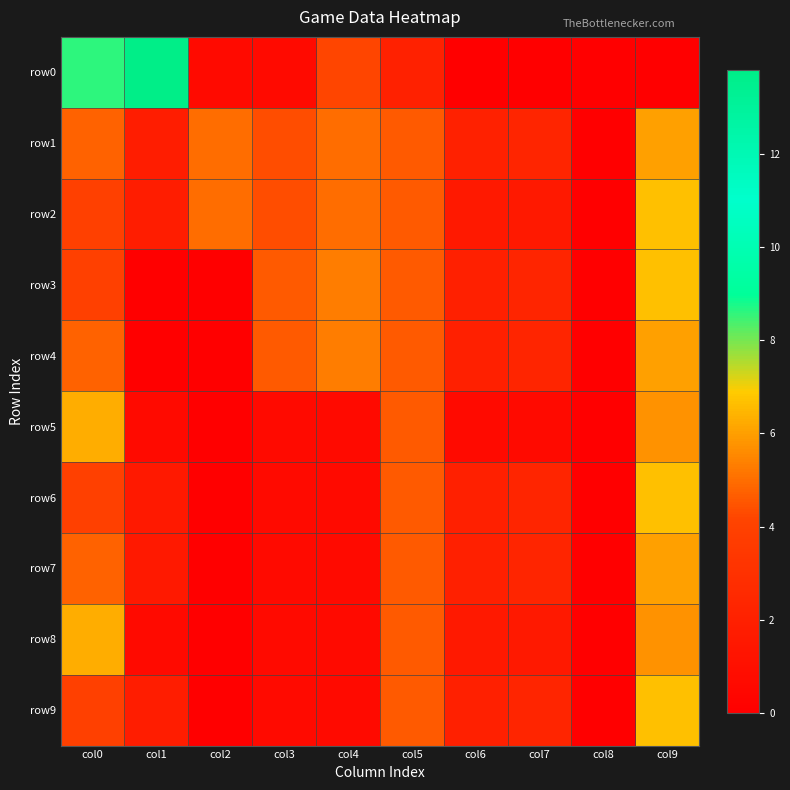

Reading left to right, what are all the values shown in this chart?

row0: col0=8.6	col1=13.8	col2=0.7	col3=0.7	col4=4.2	col5=2.1	col6=0.0	col7=0.0	col8=0.0	col9=0.0
row1: col0=4.8	col1=1.8	col2=5.0	col3=4.3	col4=5.0	col5=4.6	col6=2.1	col7=2.3	col8=0.0	col9=6.0
row2: col0=3.9	col1=1.8	col2=5.0	col3=4.3	col4=5.0	col5=4.6	col6=1.6	col7=1.6	col8=0.0	col9=6.7
row3: col0=3.9	col1=0.0	col2=0.0	col3=4.6	col4=5.3	col5=4.6	col6=1.9	col7=2.3	col8=0.0	col9=6.7
row4: col0=4.8	col1=0.0	col2=0.0	col3=4.6	col4=5.3	col5=4.6	col6=1.9	col7=2.3	col8=0.0	col9=6.0
row5: col0=6.3	col1=0.7	col2=0.0	col3=0.7	col4=0.7	col5=4.6	col6=0.7	col7=0.7	col8=0.0	col9=5.8
row6: col0=3.9	col1=1.6	col2=0.0	col3=0.7	col4=0.7	col5=4.6	col6=1.9	col7=2.3	col8=0.0	col9=6.7
row7: col0=4.8	col1=1.6	col2=0.0	col3=0.7	col4=0.7	col5=4.6	col6=1.9	col7=2.3	col8=0.0	col9=6.0
row8: col0=6.3	col1=0.7	col2=0.0	col3=0.7	col4=0.7	col5=4.6	col6=1.6	col7=1.6	col8=0.0	col9=5.8
row9: col0=3.9	col1=1.8	col2=0.0	col3=0.7	col4=0.7	col5=4.6	col6=1.9	col7=2.3	col8=0.0	col9=6.7